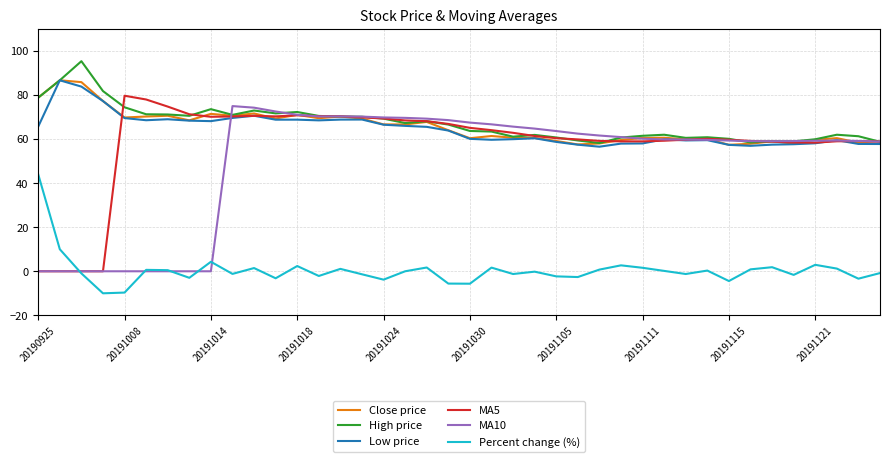

What is the greatest value displayed?

95.4